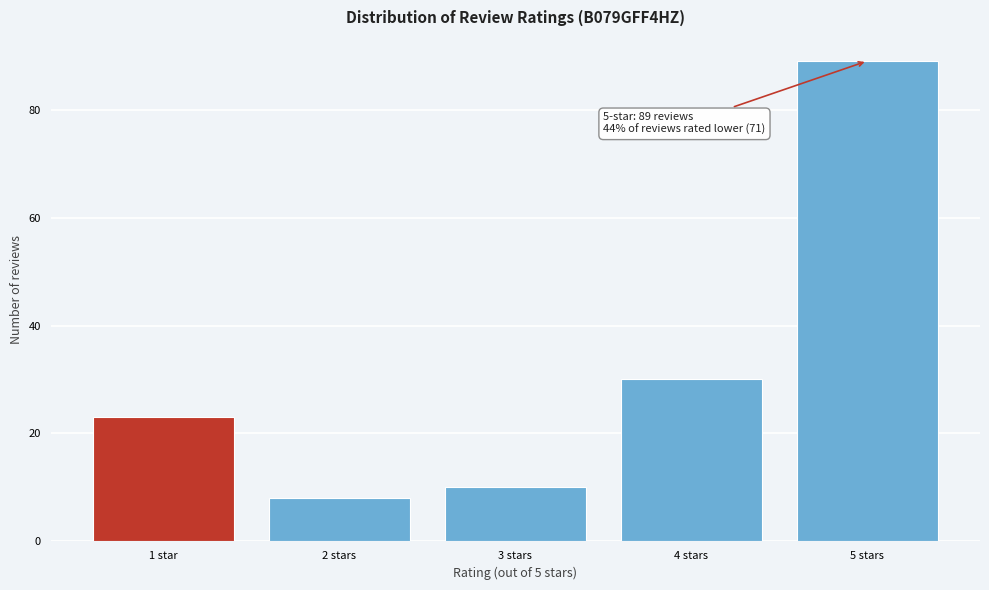

Reading right to left, extract all data points from this chart.

5 stars=89	4 stars=30	3 stars=10	2 stars=8	1 star=23